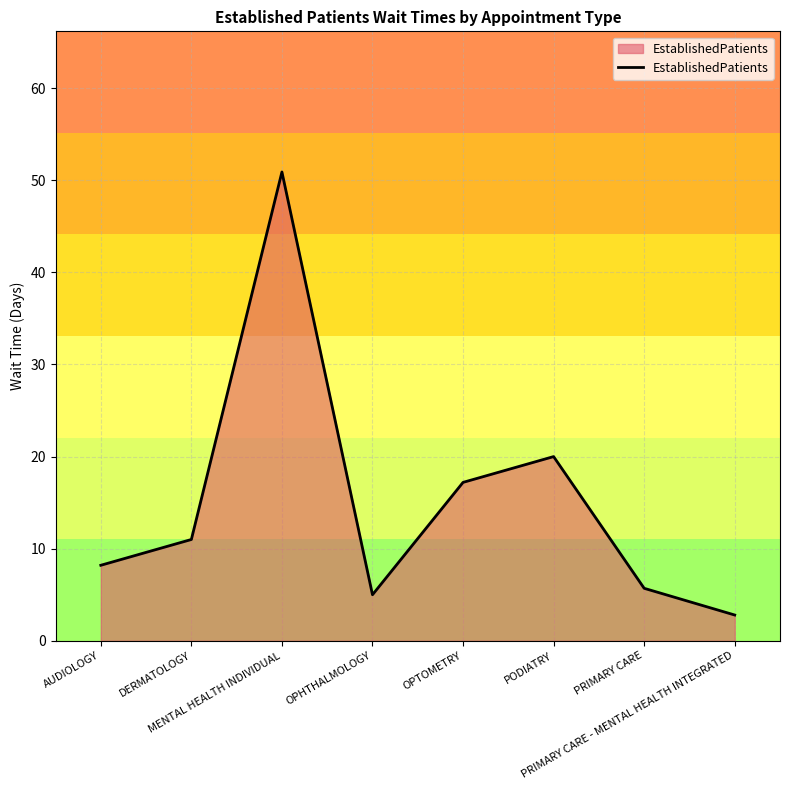

At which category does the chart reach its peak across all series?

MENTAL HEALTH INDIVIDUAL